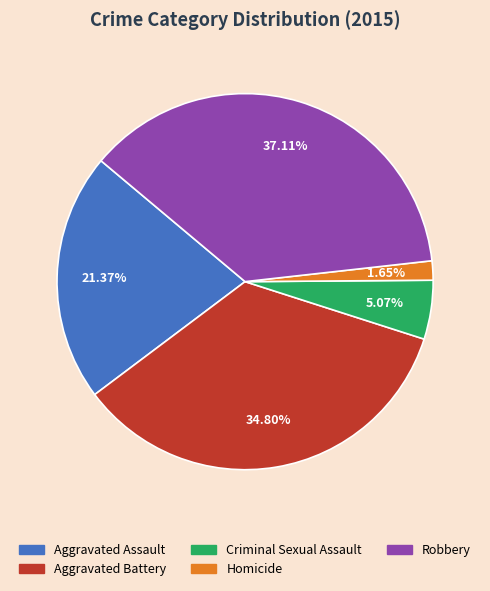

Is Homicide the majority of the pie?

No